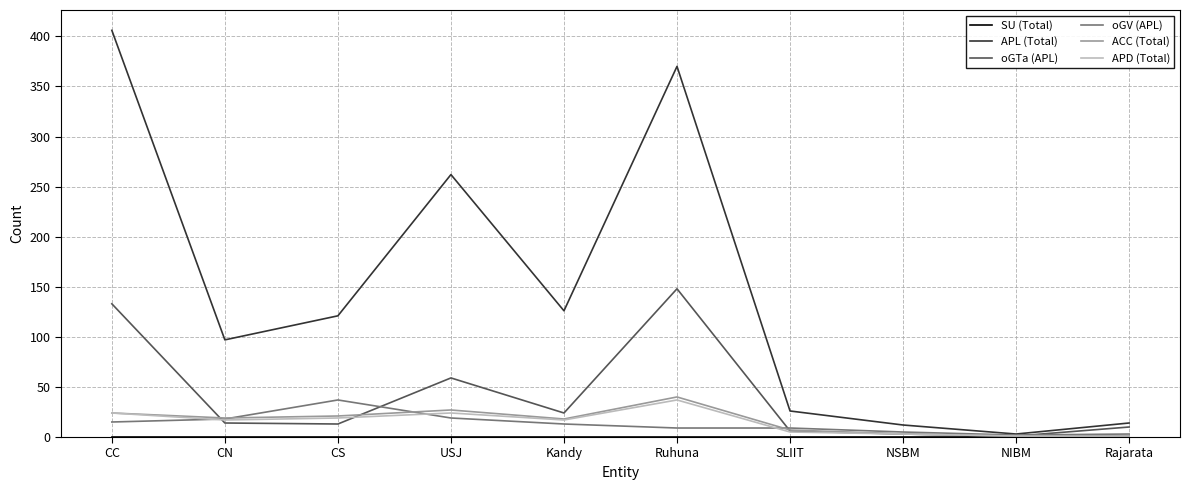

What is the average value of the oGV (APL) series?

13